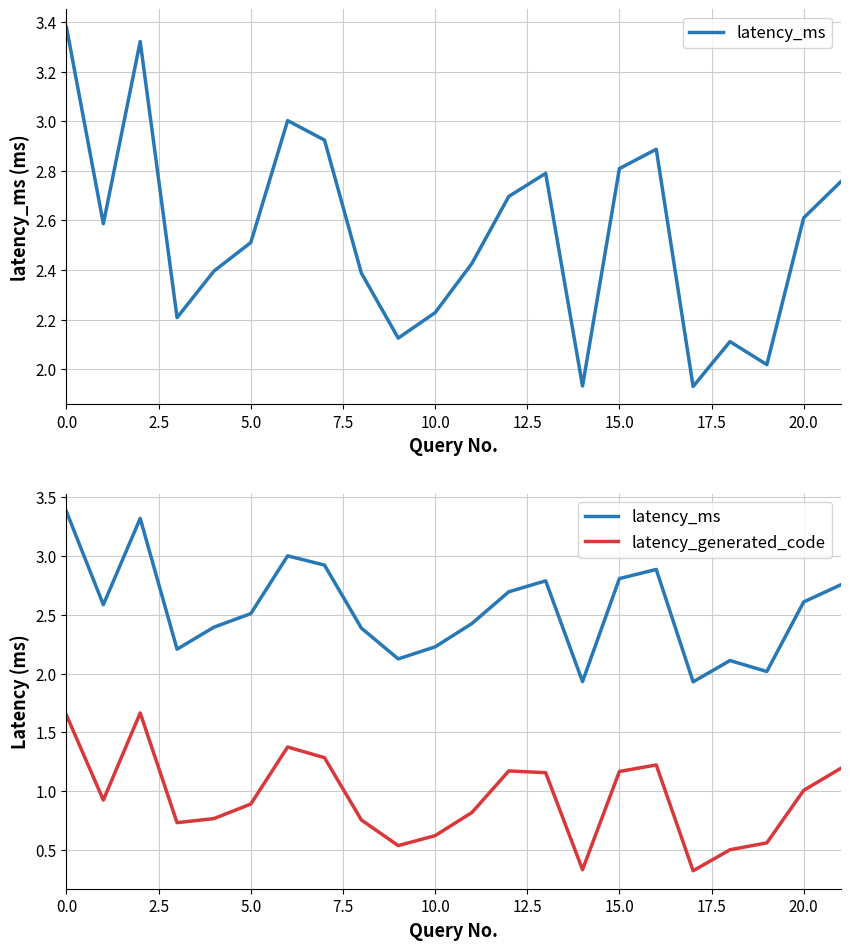

True or false: latency_generated_code has more than 0 interior local peaks.

True